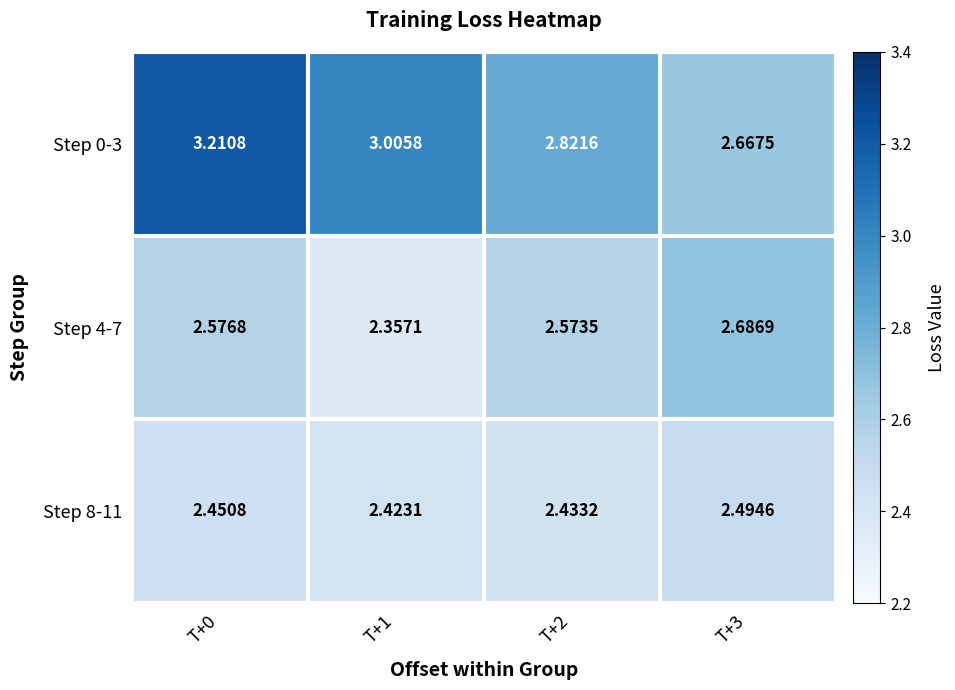

Is the value of Step 8-11 at T+2 greater than the value of Step 0-3 at T+0?

No